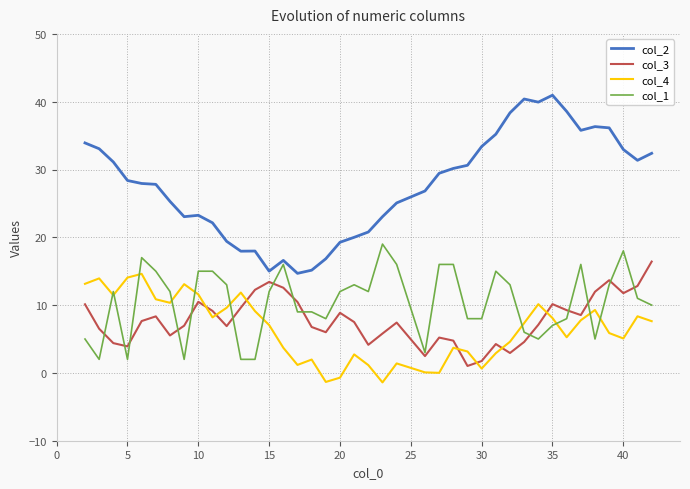

What is the minimum value shown in the chart?

-1.4